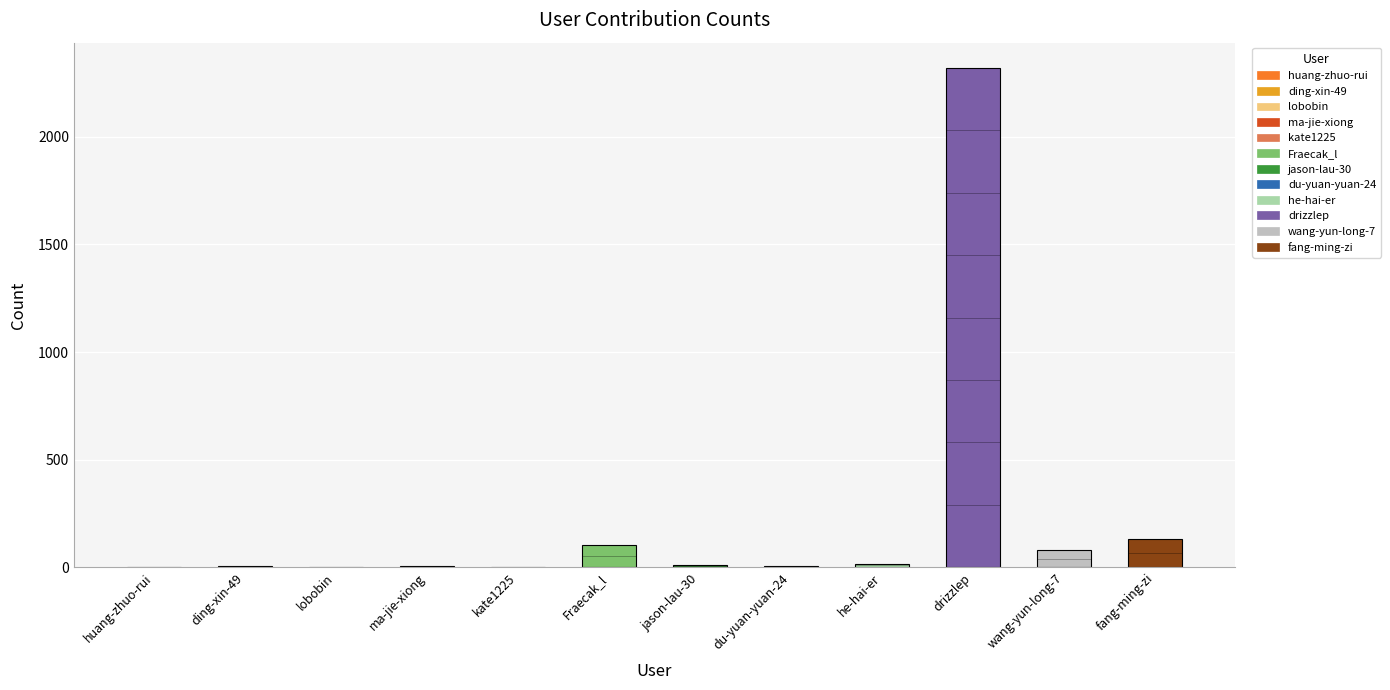

Which has a higher value, drizzlep or ding-xin-49?

drizzlep